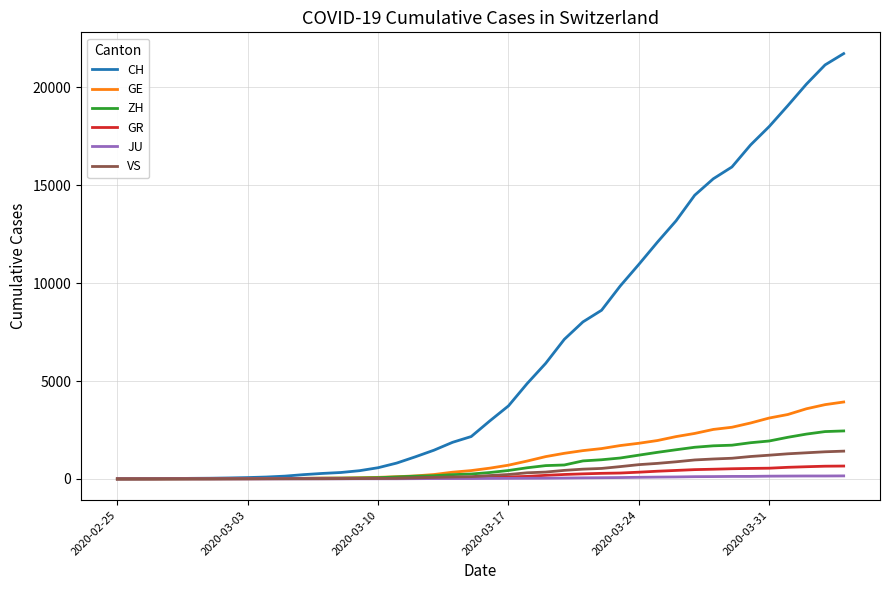

Which series has the largest total across all categories?

CH